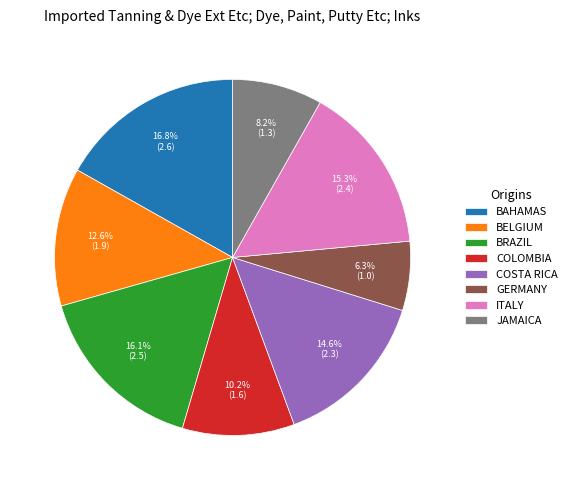

Count the number of slices in the pie.

8